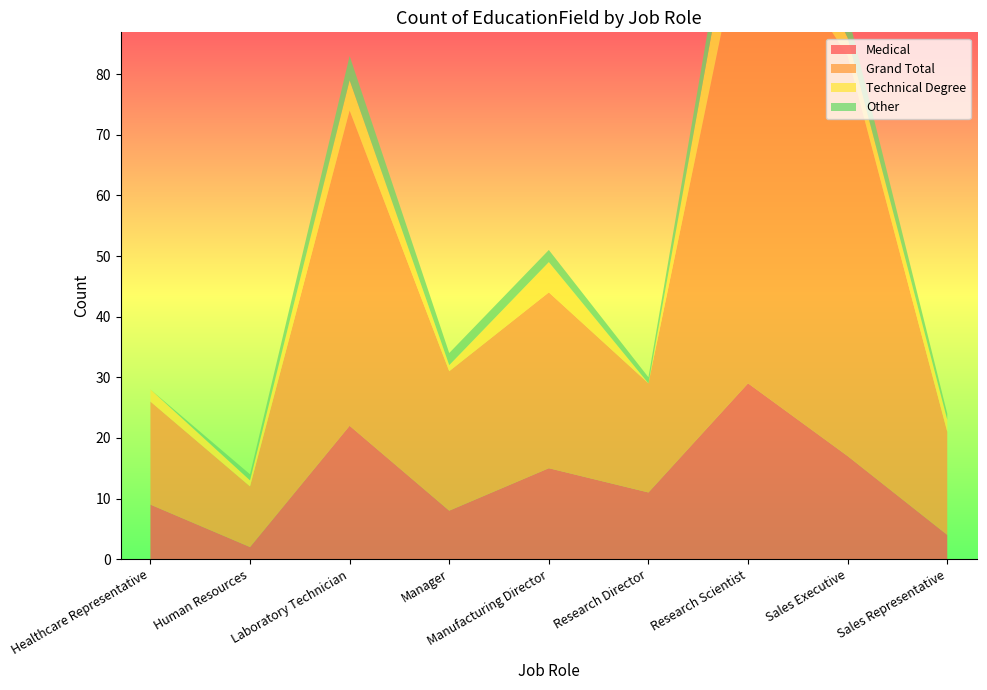

Reading left to right, transcribe all the data shown in this chart.

Medical: Healthcare Representative=9	Human Resources=2	Laboratory Technician=22	Manager=8	Manufacturing Director=15	Research Director=11	Research Scientist=29	Sales Executive=17	Sales Representative=4	Grand Total=117
Grand Total: Healthcare Representative=17	Human Resources=10	Laboratory Technician=52	Manager=23	Manufacturing Director=29	Research Director=18	Research Scientist=79	Sales Executive=66	Sales Representative=17	Grand Total=311
Technical Degree: Healthcare Representative=2	Human Resources=1	Laboratory Technician=5	Manager=1	Manufacturing Director=5	Research Director=0	Research Scientist=12	Sales Executive=3	Sales Representative=2	Grand Total=31
Other: Healthcare Representative=0	Human Resources=1	Laboratory Technician=4	Manager=2	Manufacturing Director=2	Research Director=1	Research Scientist=6	Sales Executive=4	Sales Representative=1	Grand Total=21